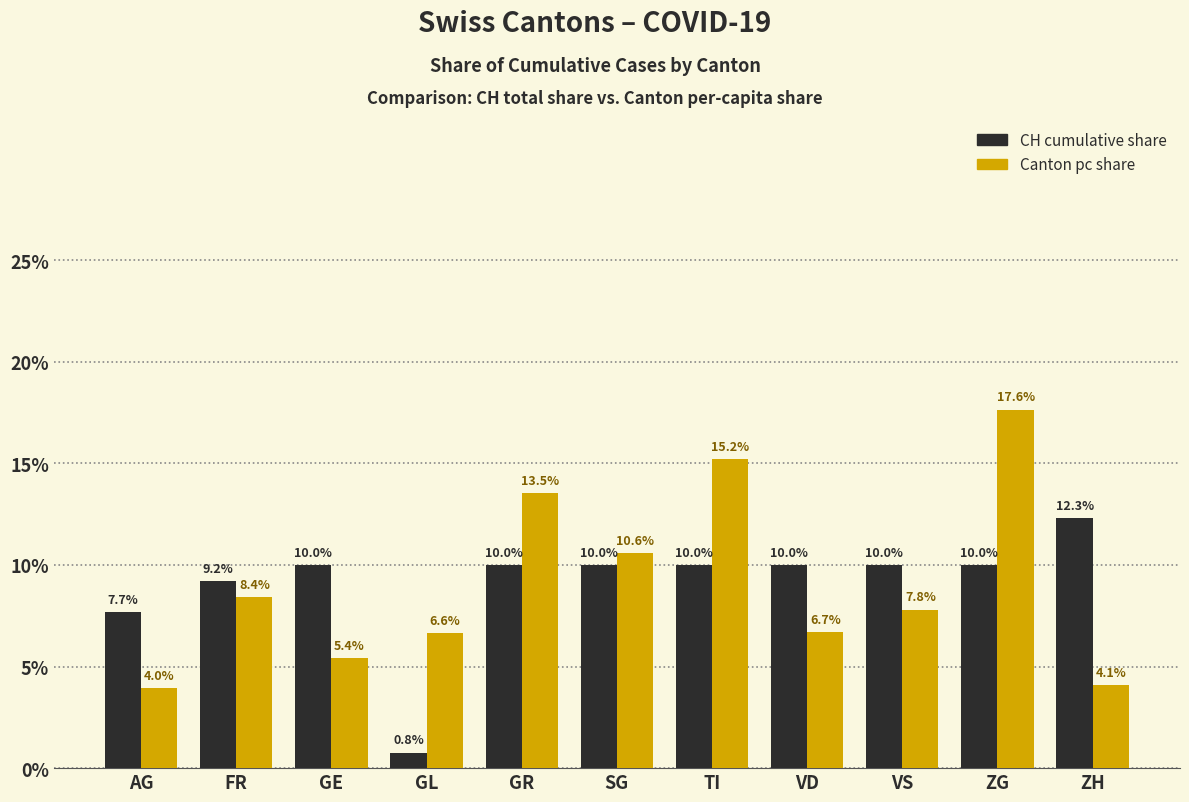

True or false: Canton pc share has a value of 1.2 at AG.

False